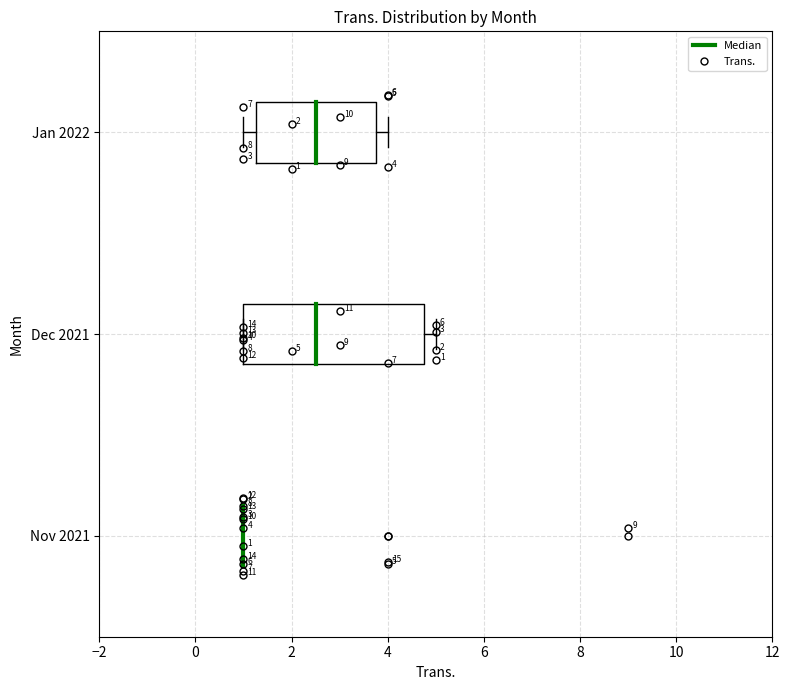

Which box is the widest, from its left edge to its right edge?

Dec 2021